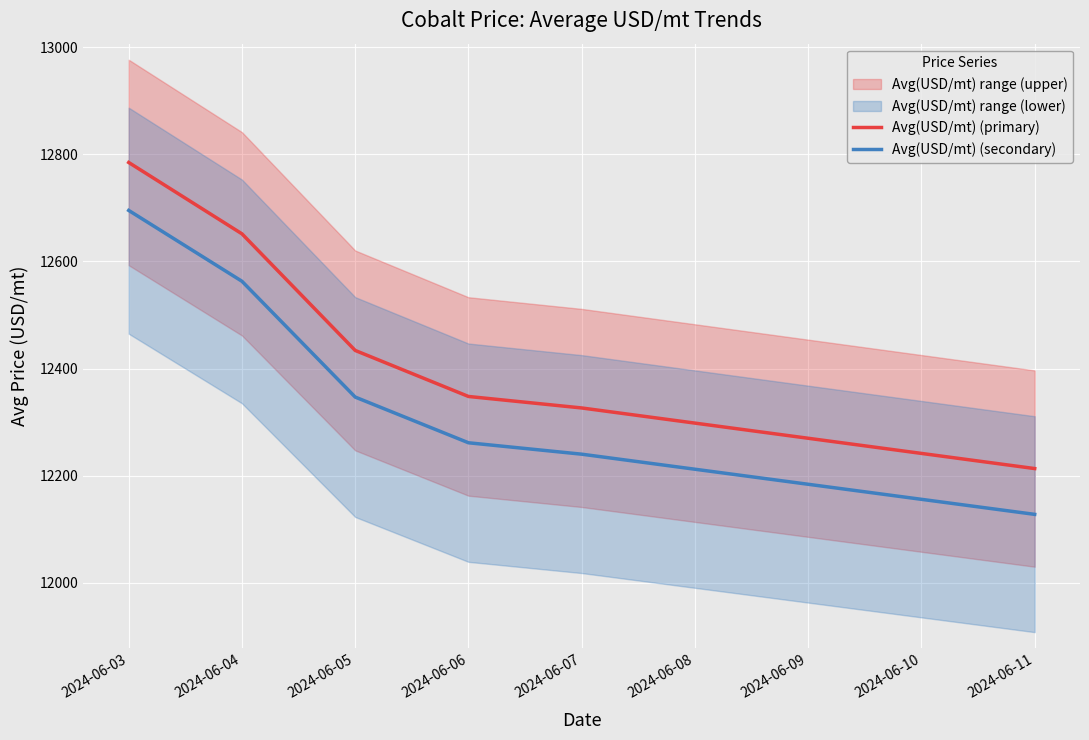

Read the Avg(USD/mt) (secondary) value at 2024-06-11.

12127.8